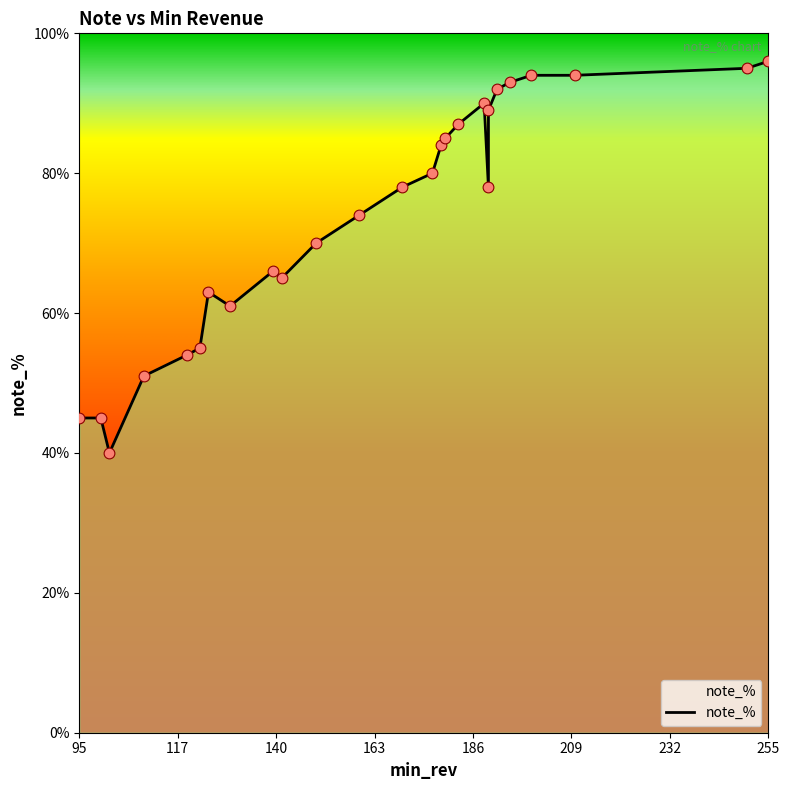

What is the change in value from 100 to 250?

+50